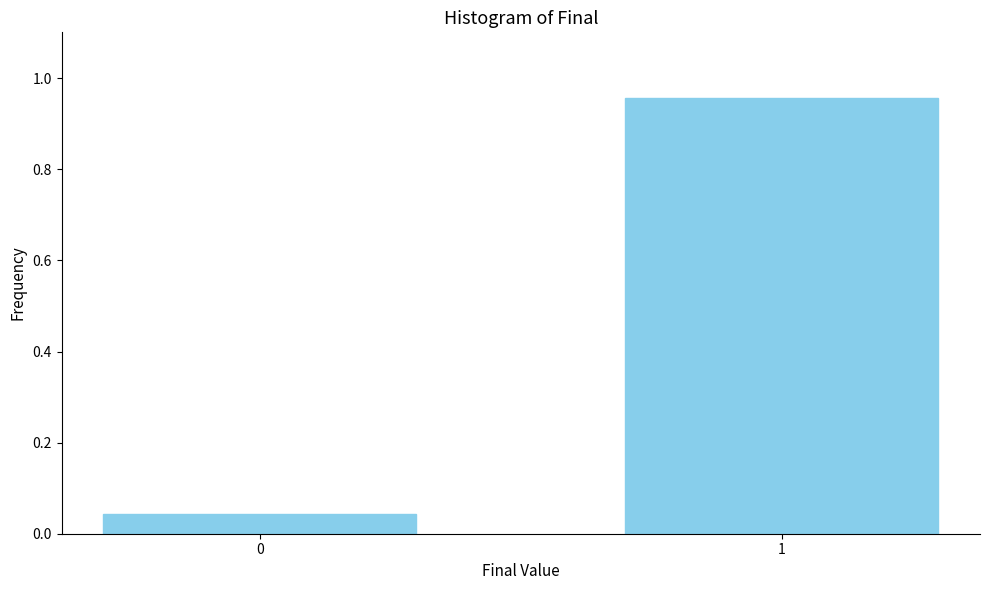

The chart shows a value of 1.7 at 1. True or false?

False